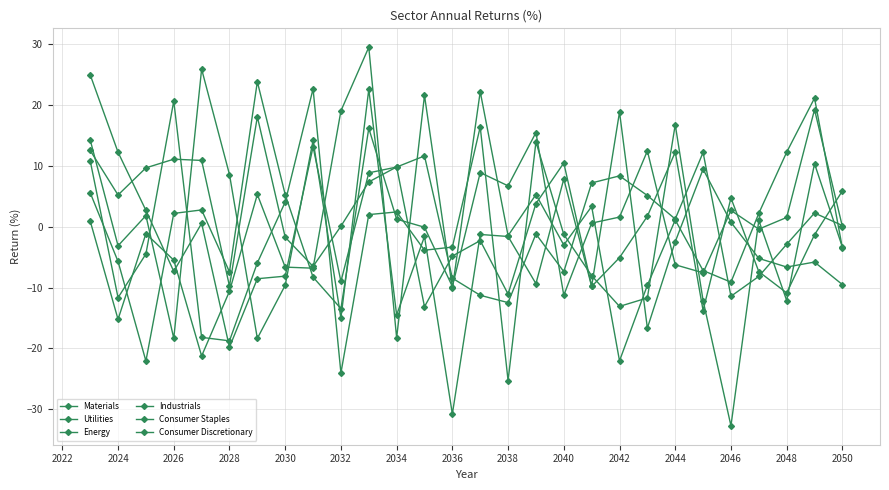

Is this an area chart (filled region under the line)?

No